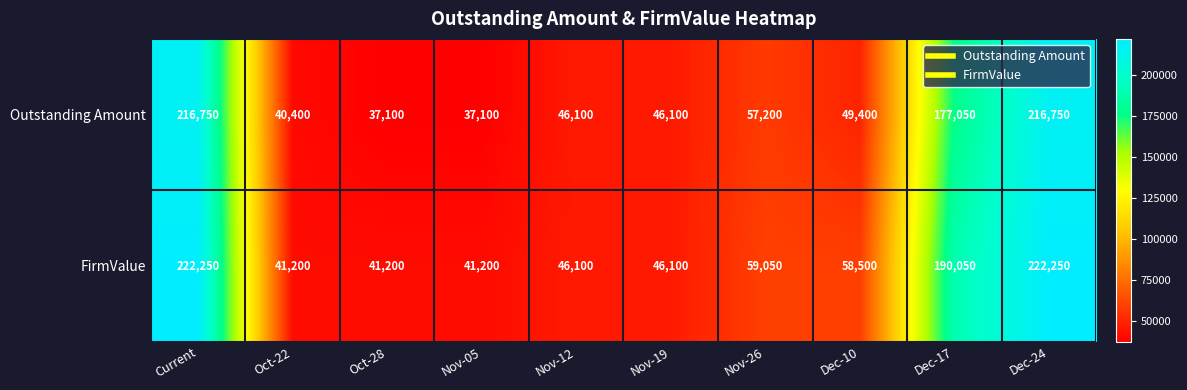

Which series has the largest total across all categories?

FirmValue